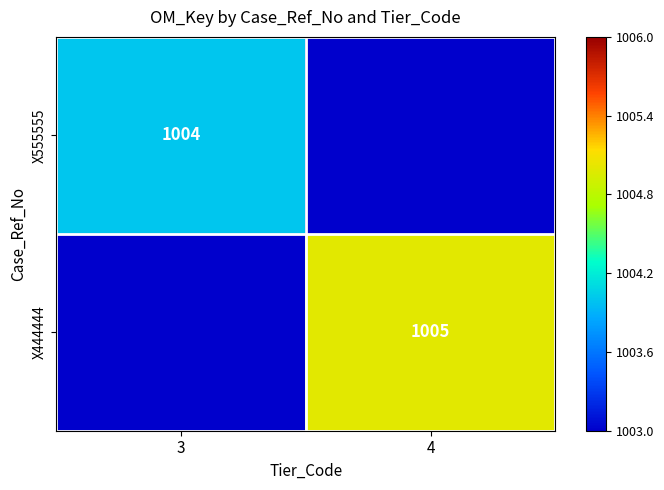

The X555555 series shows 595 at 3. True or false?

False